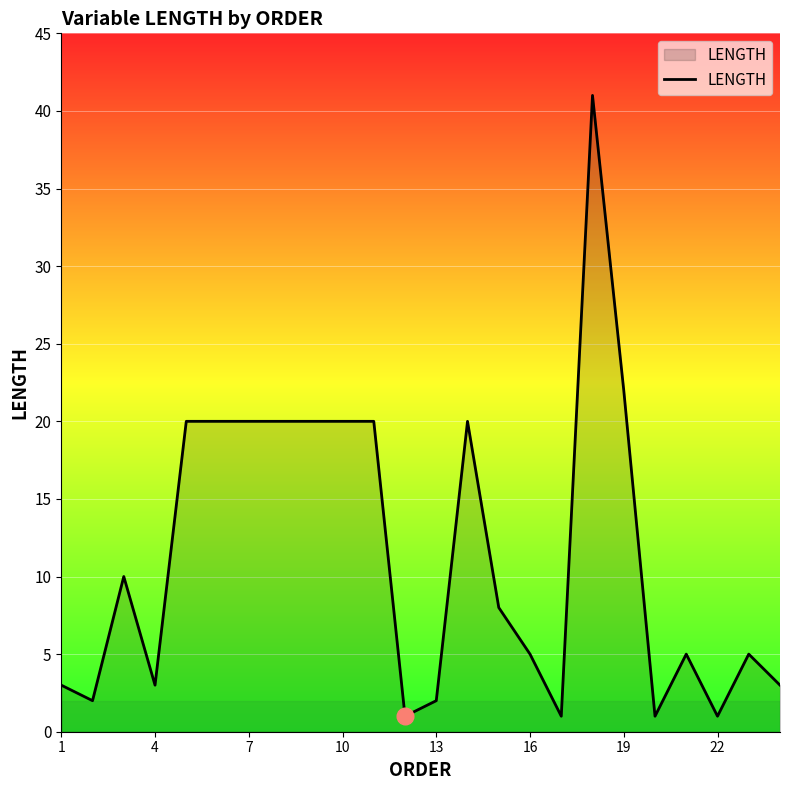

What is the difference between the maximum and minimum values?

40